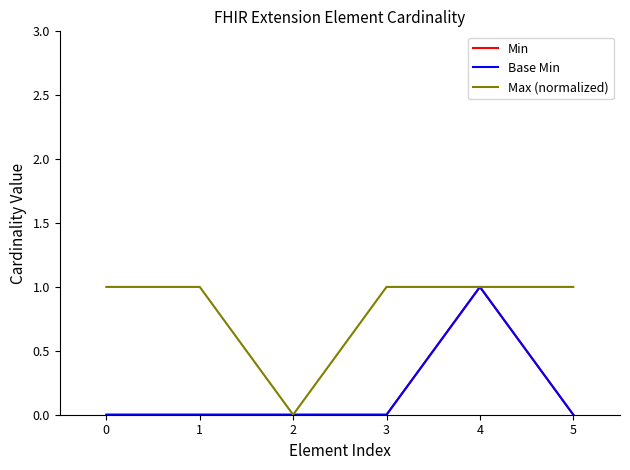

Does the chart display data point markers on the line(s)?

No